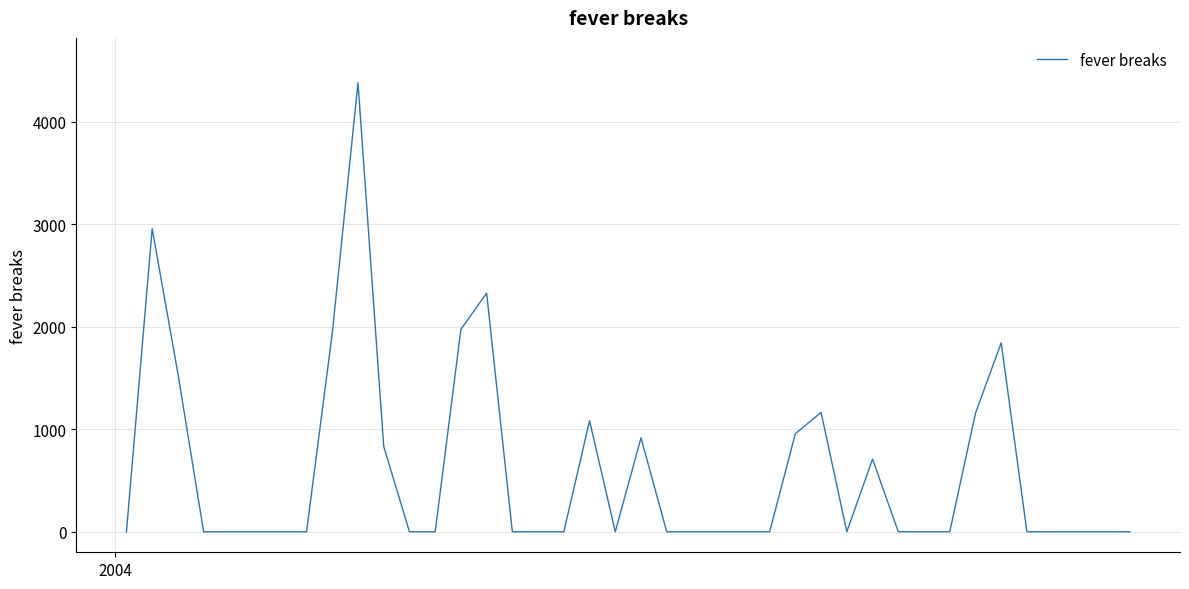

What is the maximum value shown in the chart?

4379.9